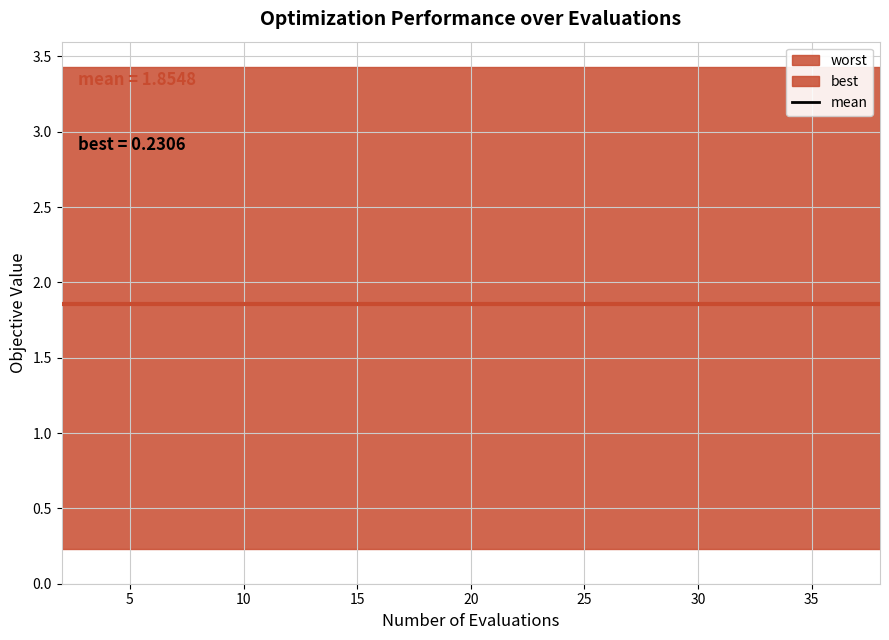

Reading left to right, transcribe all the data shown in this chart.

mean: 0=1.9	1=1.9	2=1.9	3=1.9	4=1.9	5=1.9	6=1.9	7=1.9	8=1.9	9=1.9	10=1.9	11=1.9	12=1.9	13=1.9	14=1.9	15=1.9	16=1.9	17=1.9	18=1.9	19=1.9
best: 0=0.2	1=0.2	2=0.2	3=0.2	4=0.2	5=0.2	6=0.2	7=0.2	8=0.2	9=0.2	10=0.2	11=0.2	12=0.2	13=0.2	14=0.2	15=0.2	16=0.2	17=0.2	18=0.2	19=0.2
worst: 0=3.4	1=3.4	2=3.4	3=3.4	4=3.4	5=3.4	6=3.4	7=3.4	8=3.4	9=3.4	10=3.4	11=3.4	12=3.4	13=3.4	14=3.4	15=3.4	16=3.4	17=3.4	18=3.4	19=3.4